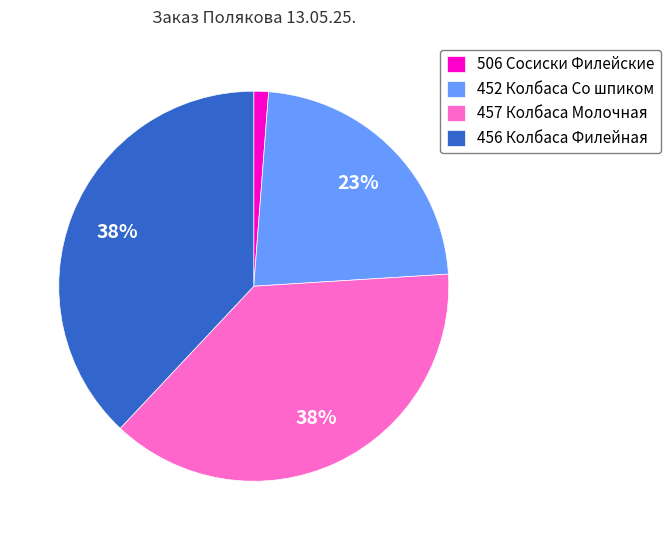

How many slices are in this pie chart?

4